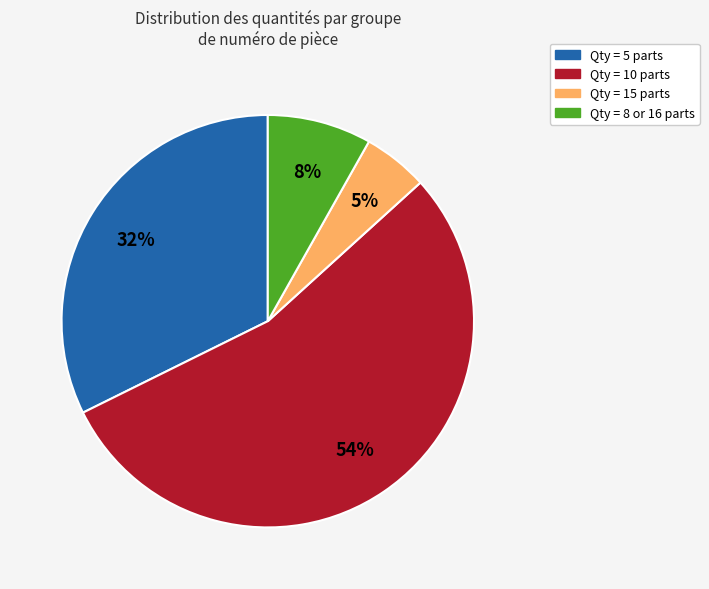

Is there any slice that represents more than half of the pie?

Yes